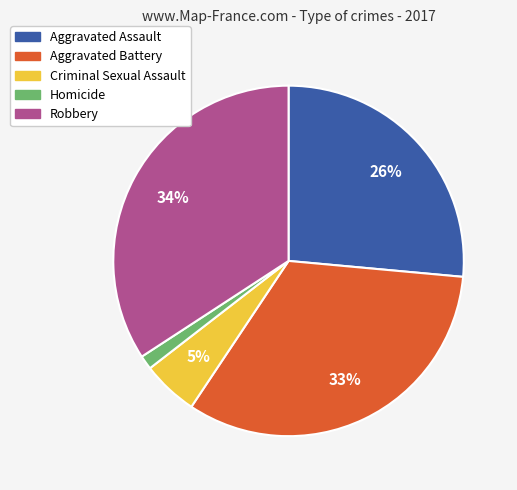

Count the number of slices in the pie.

5